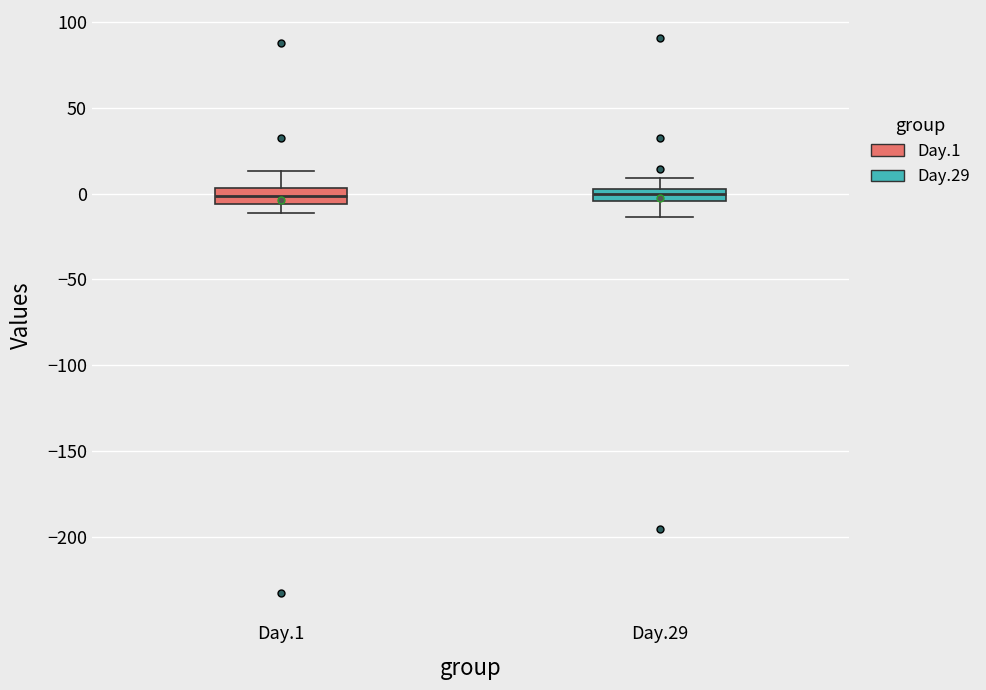

Where does the lower whisker of the box for Day.29 end on the y-axis? The values are not printed on the chart, so give them approximately, as read against the axis.

-15